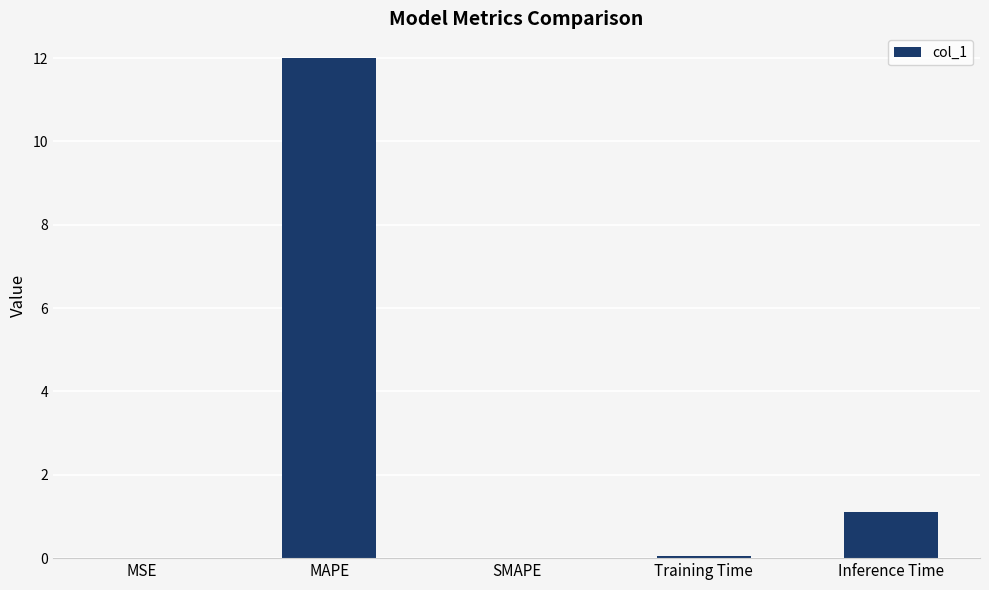

What is the greatest value displayed?

12.0